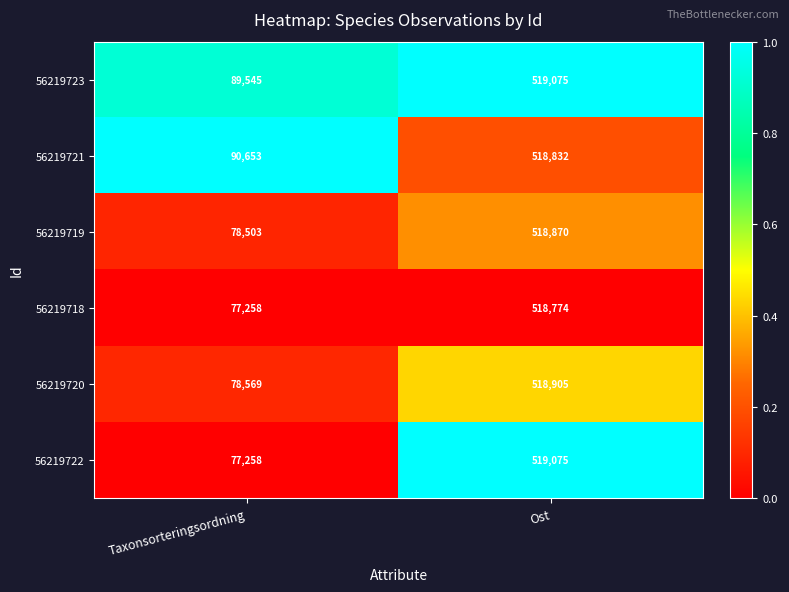

What is the sum of the 56219723 values at Ost and Taxonsorteringsordning?

608620